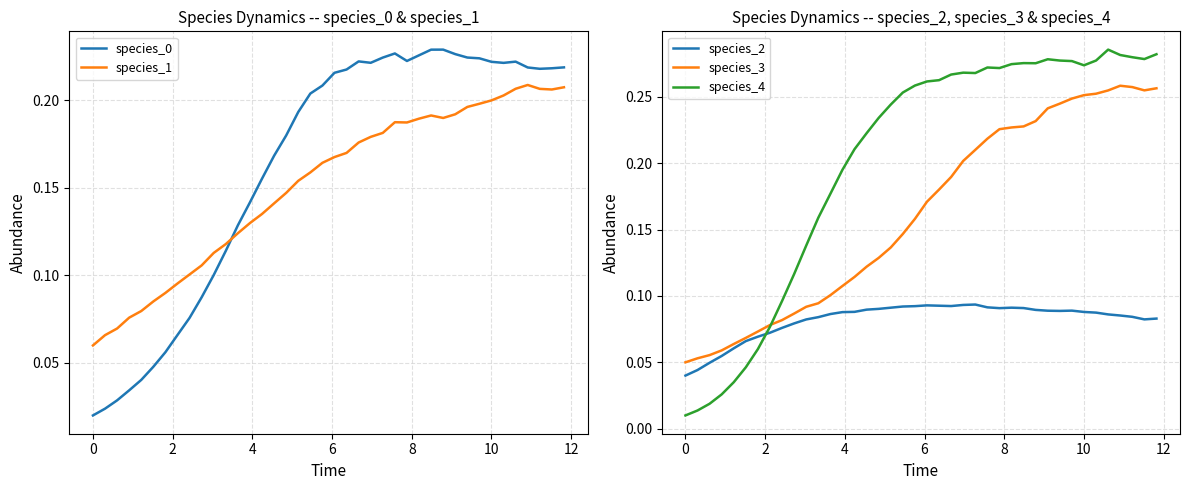

What are all the series names shown in the legend?

species_0, species_1, species_2, species_3, species_4